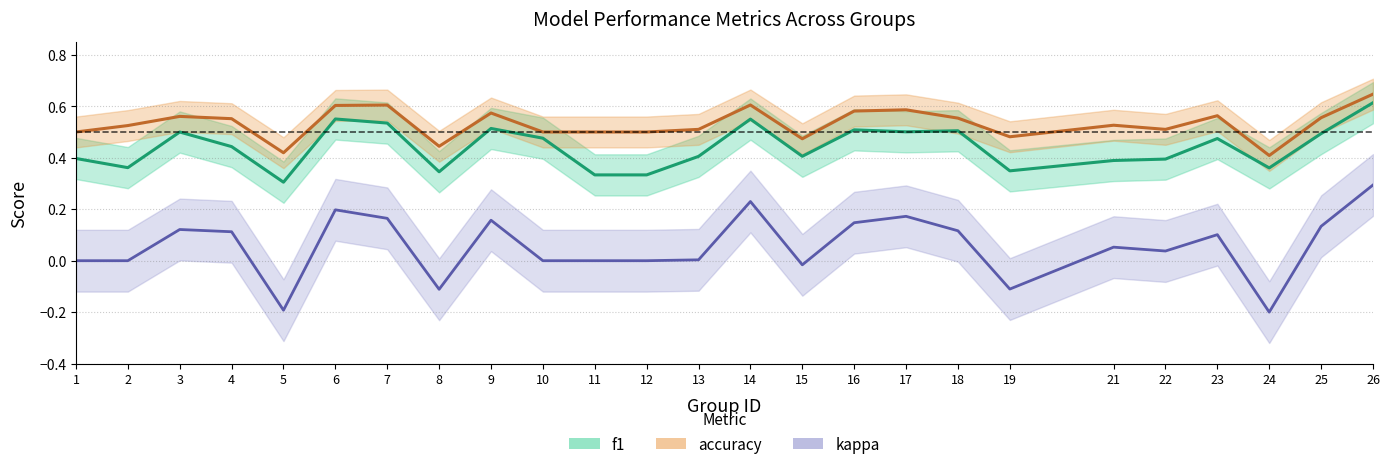

How many lines are shown in the chart?

3